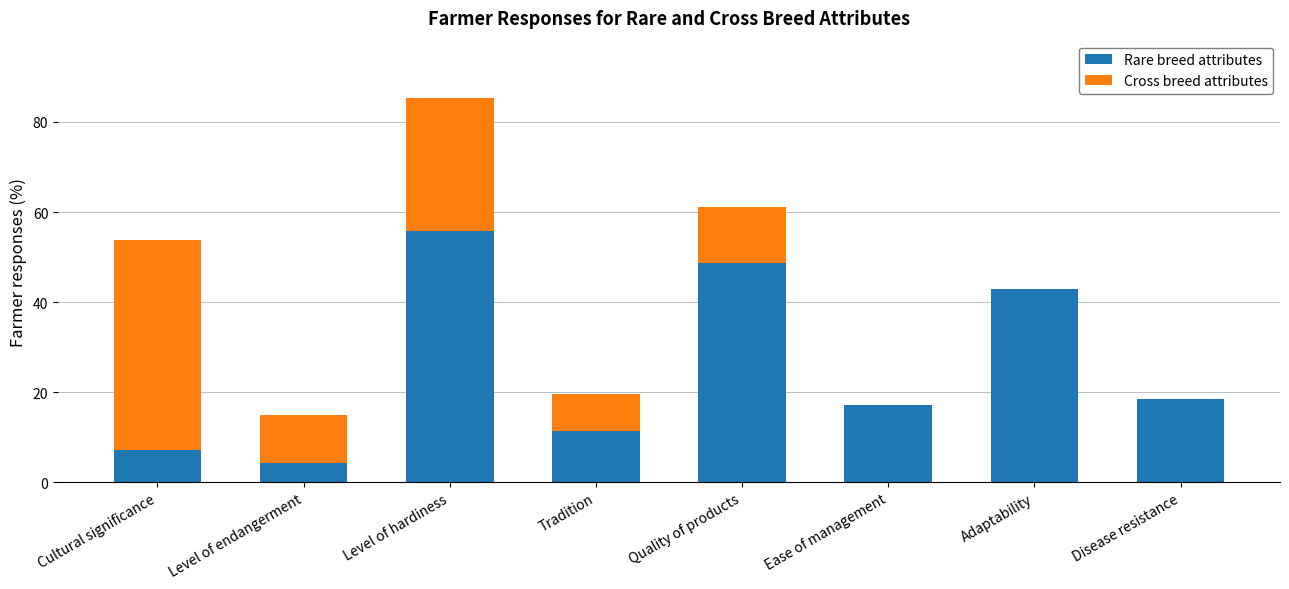

How many distinct data groups are displayed?

2